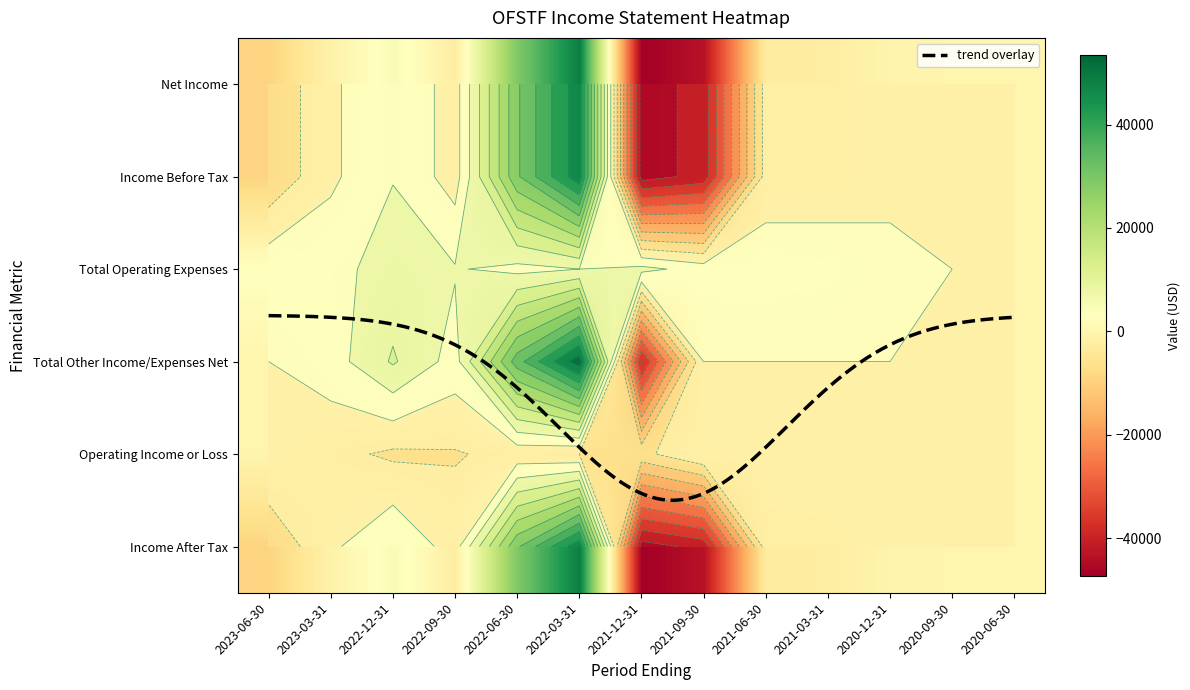

Reading right to left, transcribe all the data shown in this chart.

Net Income: 0	0	-400	-2300	-2800	-43300	-47300	48500	29200	-2400	4800	-1000	-9200
Income Before Tax: 0	0	-400	-2300	-2800	-43300	-47300	48500	29200	-2400	4800	-1000	-9200
Total Operating Expenses: 0	0	400	2300	2800	2700	6600	5000	3500	5400	7000	3500	3400
Total Other Income/Expenses Net: 0	0	0	0	0	0	-40900	53500	32700	2900	10600	2600	0
Operating Income or Loss: 0	0	-400	0	0	0	-6500	-5000	-3500	-5400	-5900	-3500	0
Income After Tax: 0	0	-400	-2300	-2800	-43300	-47300	48500	29200	-2400	4800	-1000	-9200